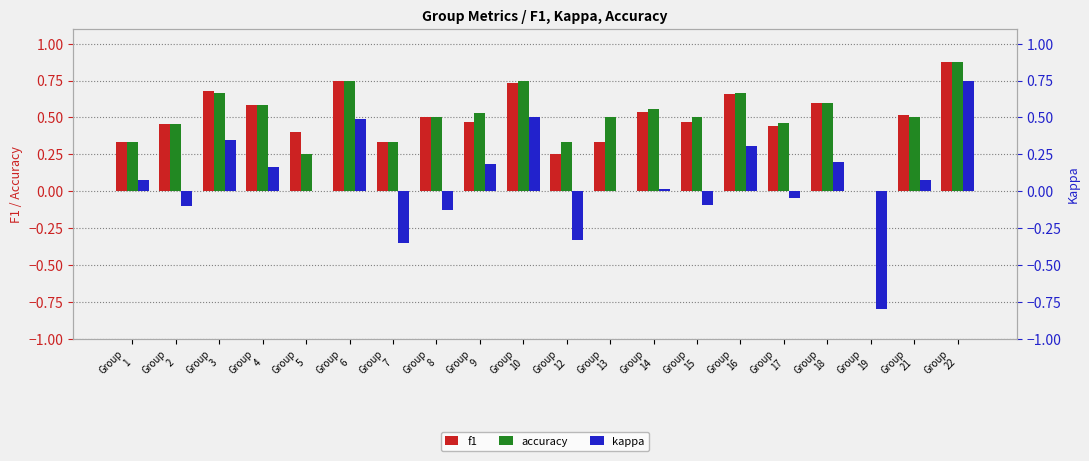

Between Group
17 and Group
19, which is larger?

Group
17